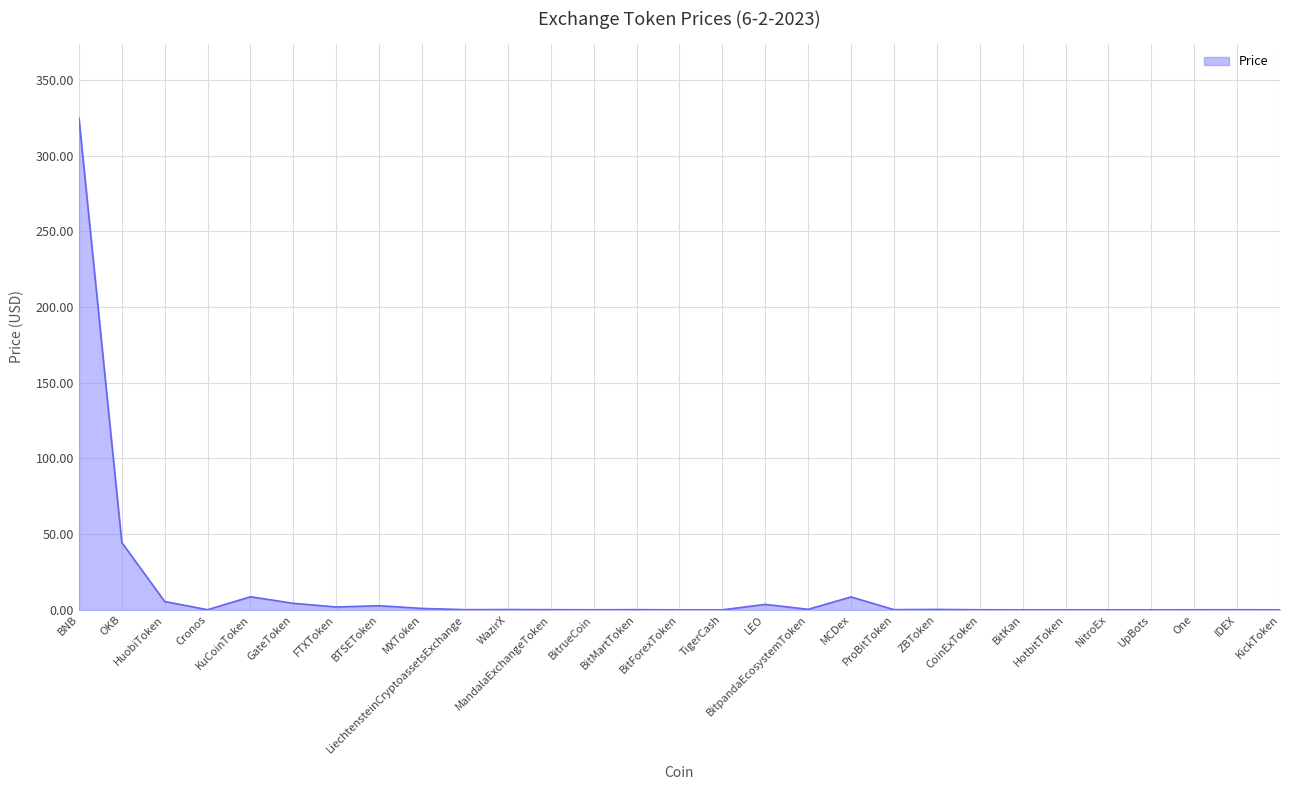

What is the difference between the maximum and minimum values?

324.9